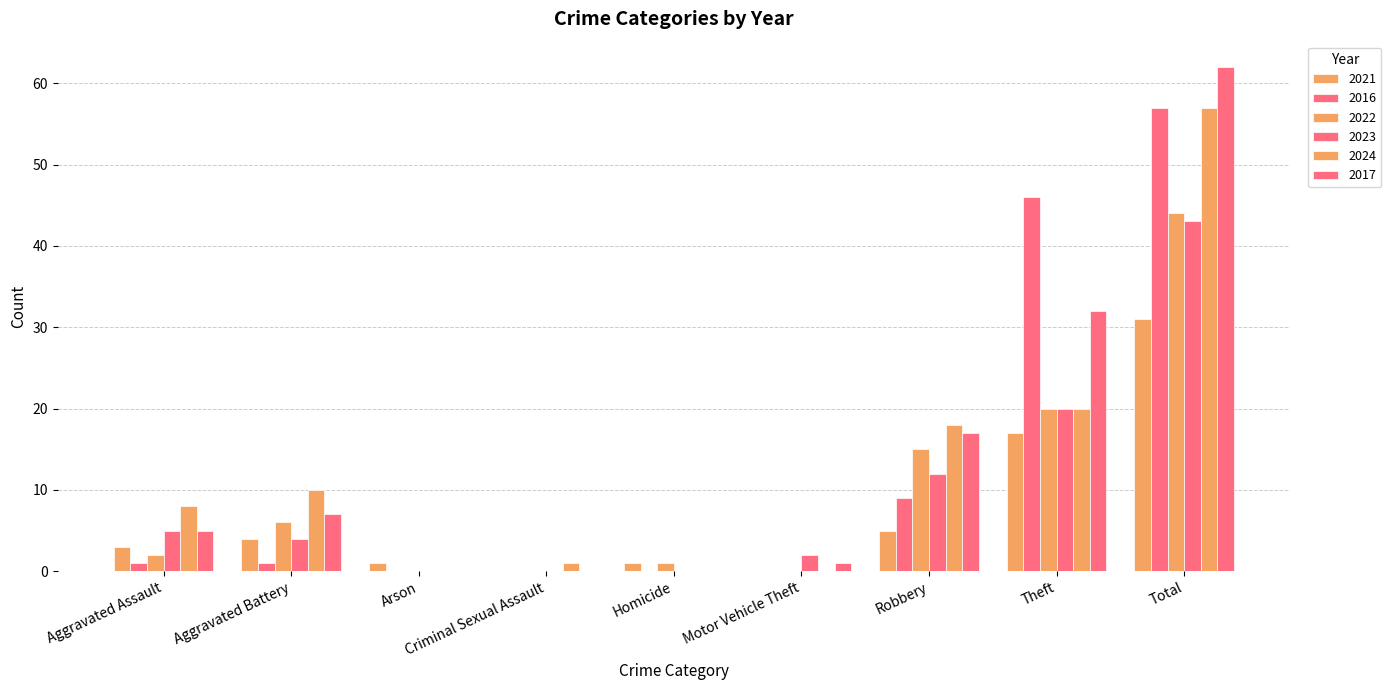

The 2021 series shows 29 at Theft. True or false?

False